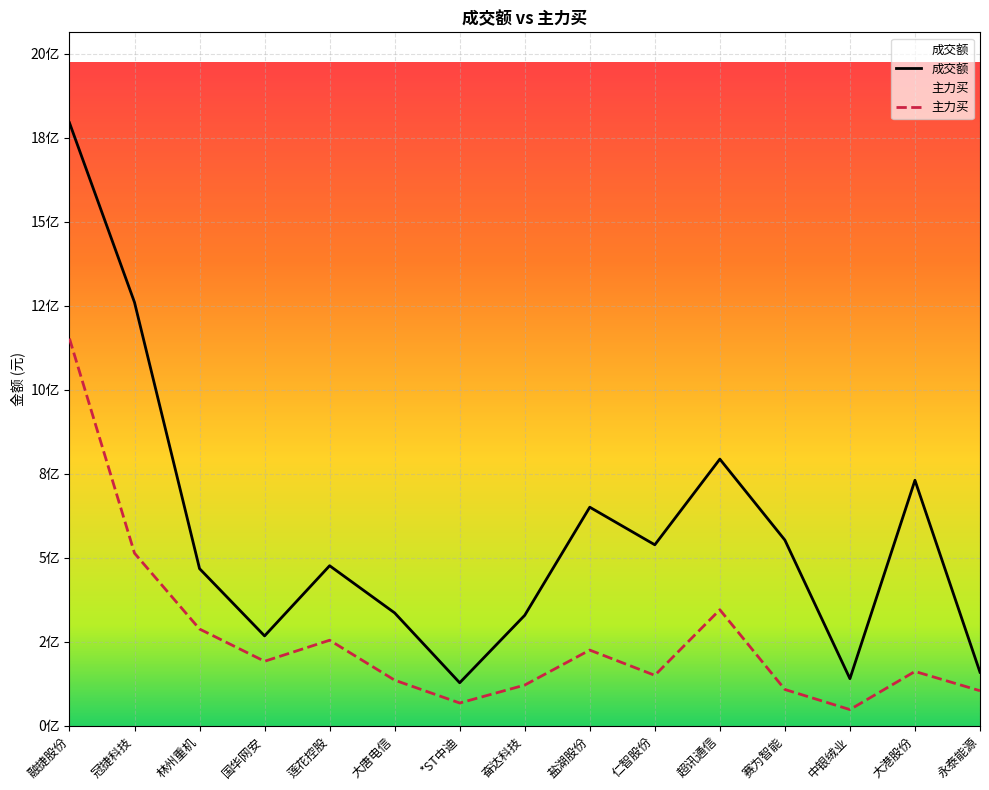

True or false: 成交额 and 主力买 intersect in this chart.

False